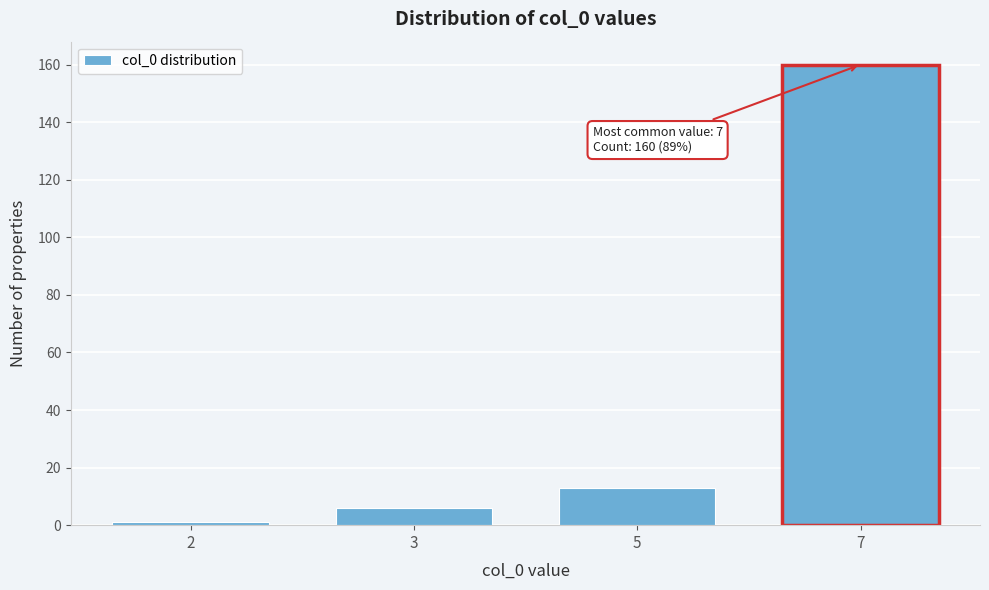

Reading left to right, transcribe all the data shown in this chart.

2=1	3=6	5=13	7=160